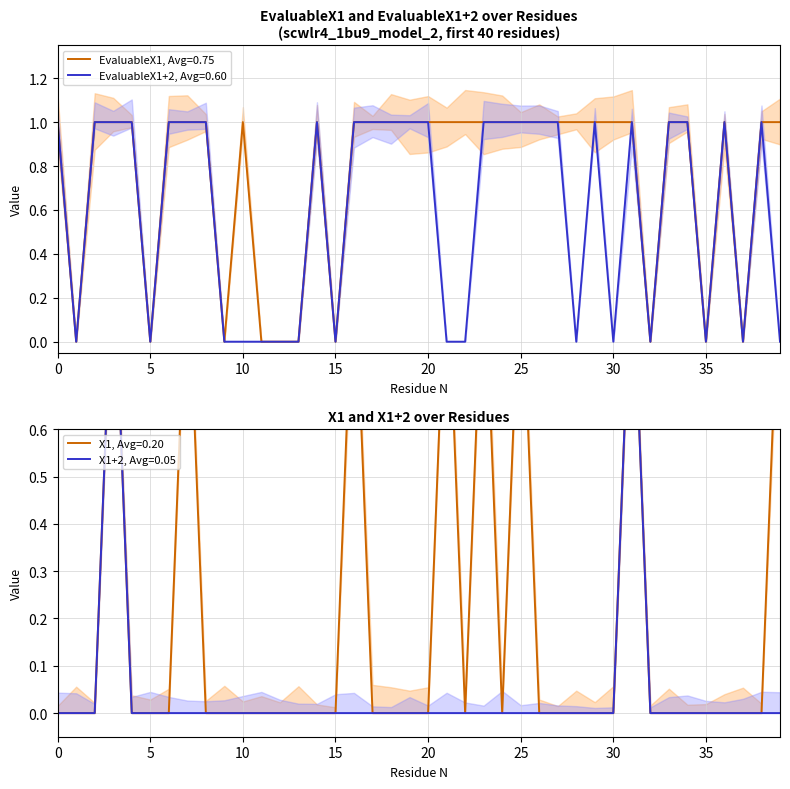

Does the chart display data point markers on the line(s)?

No